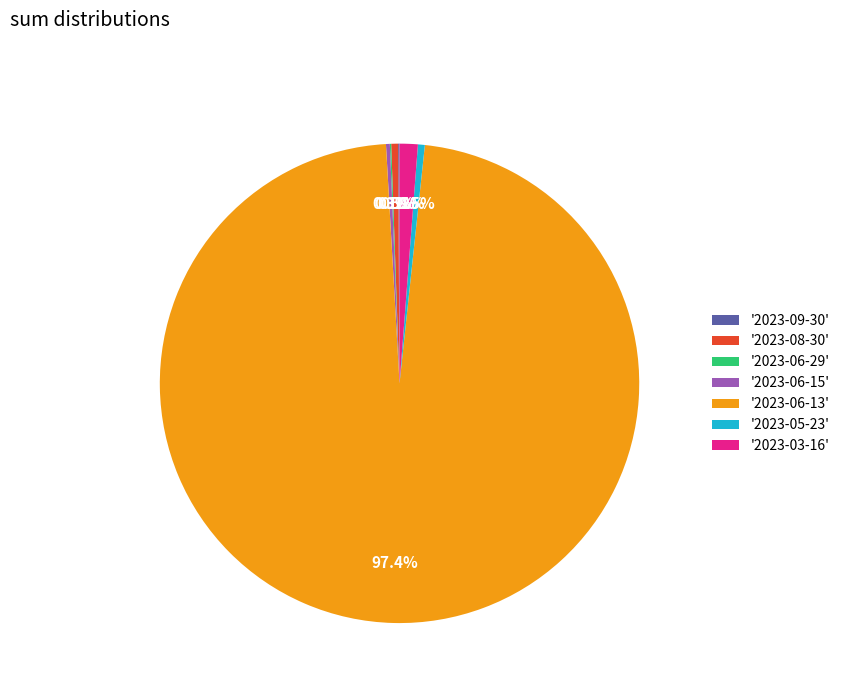

Approximately how many times larger is the value at '2023-06-13' compared to '2023-05-23'?

210.8